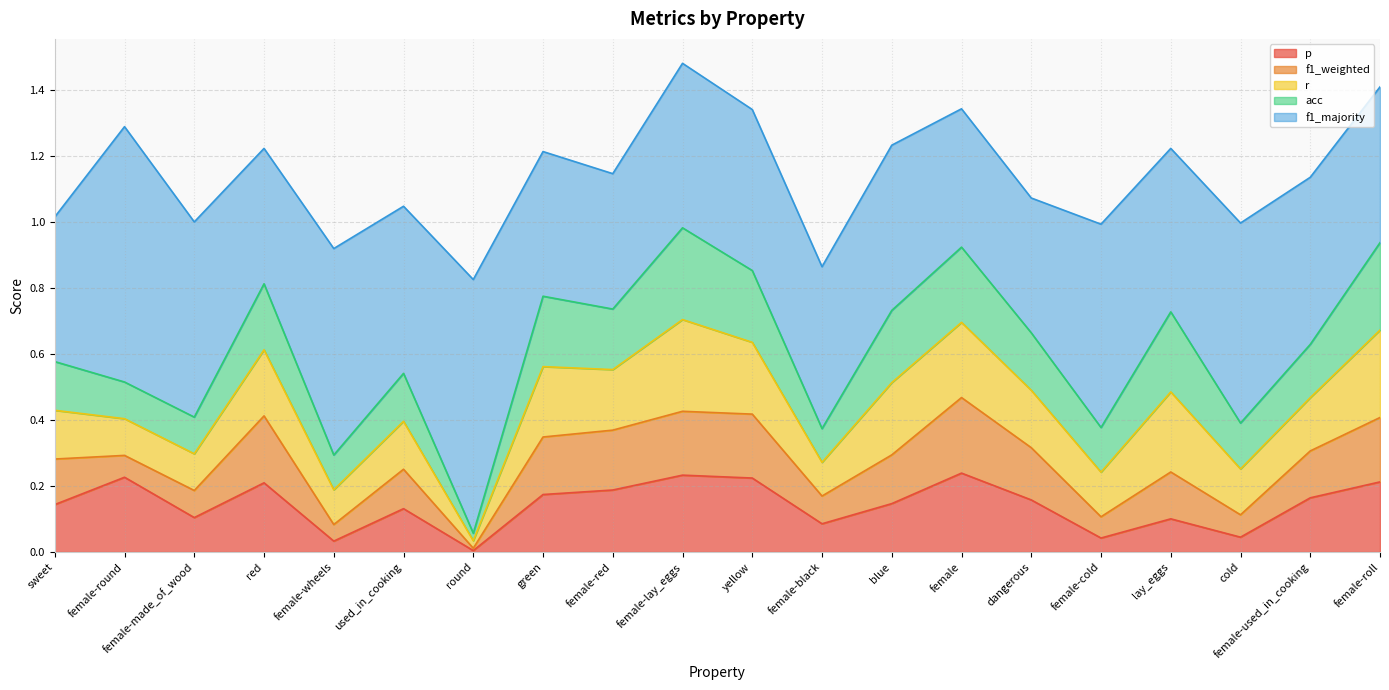

What is the average value of the f1_majority series?

0.5